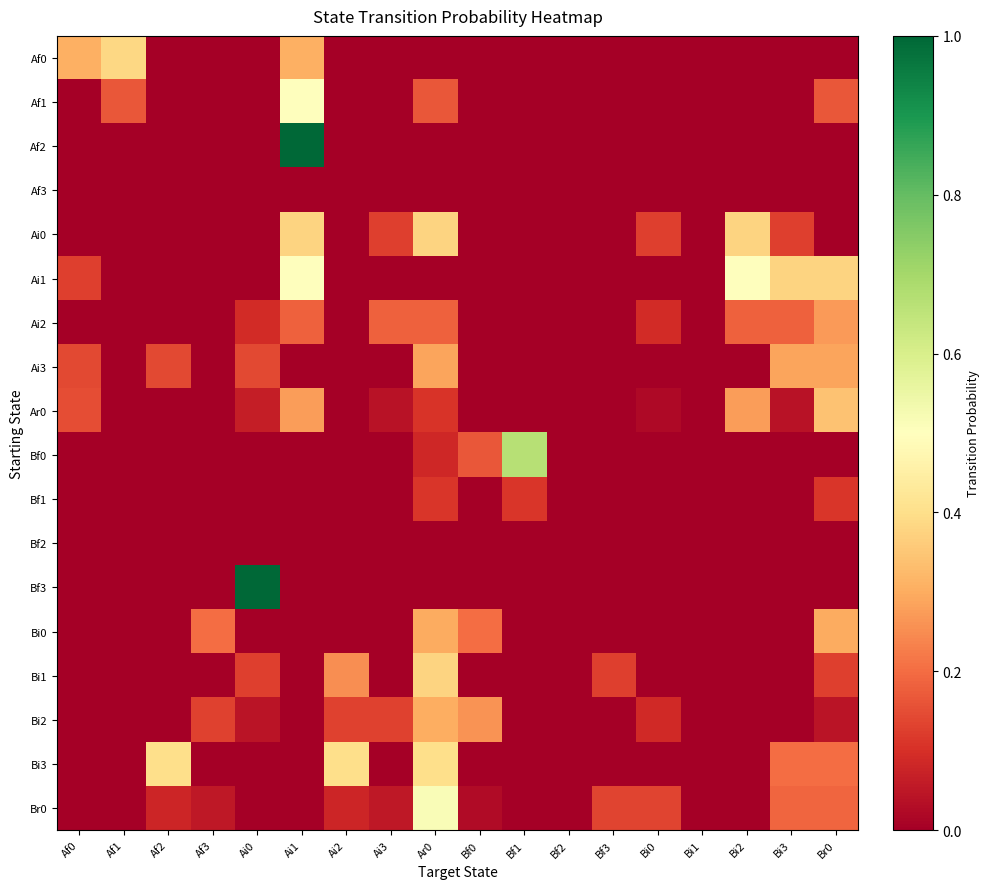

Reading left to right, what are all the values shown in this chart?

Af0: Af0=0.3	Af1=0.4	Af2=0.0	Af3=0.0	Ai0=0.0	Ai1=0.3	Ai2=0.0	Ai3=0.0	Ar0=0.0	Bf0=0.0	Bf1=0.0	Bf2=0.0	Bf3=0.0	Bi0=0.0	Bi1=0.0	Bi2=0.0	Bi3=0.0	Br0=0.0
Af1: Af0=0.0	Af1=0.2	Af2=0.0	Af3=0.0	Ai0=0.0	Ai1=0.5	Ai2=0.0	Ai3=0.0	Ar0=0.2	Bf0=0.0	Bf1=0.0	Bf2=0.0	Bf3=0.0	Bi0=0.0	Bi1=0.0	Bi2=0.0	Bi3=0.0	Br0=0.2
Af2: Af0=0.0	Af1=0.0	Af2=0.0	Af3=0.0	Ai0=0.0	Ai1=1.0	Ai2=0.0	Ai3=0.0	Ar0=0.0	Bf0=0.0	Bf1=0.0	Bf2=0.0	Bf3=0.0	Bi0=0.0	Bi1=0.0	Bi2=0.0	Bi3=0.0	Br0=0.0
Af3: Af0=0.0	Af1=0.0	Af2=0.0	Af3=0.0	Ai0=0.0	Ai1=0.0	Ai2=0.0	Ai3=0.0	Ar0=0.0	Bf0=0.0	Bf1=0.0	Bf2=0.0	Bf3=0.0	Bi0=0.0	Bi1=0.0	Bi2=0.0	Bi3=0.0	Br0=0.0
Ai0: Af0=0.0	Af1=0.0	Af2=0.0	Af3=0.0	Ai0=0.0	Ai1=0.4	Ai2=0.0	Ai3=0.1	Ar0=0.4	Bf0=0.0	Bf1=0.0	Bf2=0.0	Bf3=0.0	Bi0=0.1	Bi1=0.0	Bi2=0.4	Bi3=0.1	Br0=0.0
Ai1: Af0=0.1	Af1=0.0	Af2=0.0	Af3=0.0	Ai0=0.0	Ai1=0.5	Ai2=0.0	Ai3=0.0	Ar0=0.0	Bf0=0.0	Bf1=0.0	Bf2=0.0	Bf3=0.0	Bi0=0.0	Bi1=0.0	Bi2=0.5	Bi3=0.4	Br0=0.4
Ai2: Af0=0.0	Af1=0.0	Af2=0.0	Af3=0.0	Ai0=0.1	Ai1=0.2	Ai2=0.0	Ai3=0.2	Ar0=0.2	Bf0=0.0	Bf1=0.0	Bf2=0.0	Bf3=0.0	Bi0=0.1	Bi1=0.0	Bi2=0.2	Bi3=0.2	Br0=0.3
Ai3: Af0=0.1	Af1=0.0	Af2=0.1	Af3=0.0	Ai0=0.1	Ai1=0.0	Ai2=0.0	Ai3=0.0	Ar0=0.3	Bf0=0.0	Bf1=0.0	Bf2=0.0	Bf3=0.0	Bi0=0.0	Bi1=0.0	Bi2=0.0	Bi3=0.3	Br0=0.3
Ar0: Af0=0.1	Af1=0.0	Af2=0.0	Af3=0.0	Ai0=0.1	Ai1=0.3	Ai2=0.0	Ai3=0.0	Ar0=0.1	Bf0=0.0	Bf1=0.0	Bf2=0.0	Bf3=0.0	Bi0=0.0	Bi1=0.0	Bi2=0.3	Bi3=0.0	Br0=0.3
Bf0: Af0=0.0	Af1=0.0	Af2=0.0	Af3=0.0	Ai0=0.0	Ai1=0.0	Ai2=0.0	Ai3=0.0	Ar0=0.1	Bf0=0.2	Bf1=0.7	Bf2=0.0	Bf3=0.0	Bi0=0.0	Bi1=0.0	Bi2=0.0	Bi3=0.0	Br0=0.0
Bf1: Af0=0.0	Af1=0.0	Af2=0.0	Af3=0.0	Ai0=0.0	Ai1=0.0	Ai2=0.0	Ai3=0.0	Ar0=0.1	Bf0=0.0	Bf1=0.1	Bf2=0.0	Bf3=0.0	Bi0=0.0	Bi1=0.0	Bi2=0.0	Bi3=0.0	Br0=0.1
Bf2: Af0=0.0	Af1=0.0	Af2=0.0	Af3=0.0	Ai0=0.0	Ai1=0.0	Ai2=0.0	Ai3=0.0	Ar0=0.0	Bf0=0.0	Bf1=0.0	Bf2=0.0	Bf3=0.0	Bi0=0.0	Bi1=0.0	Bi2=0.0	Bi3=0.0	Br0=0.0
Bf3: Af0=0.0	Af1=0.0	Af2=0.0	Af3=0.0	Ai0=1.0	Ai1=0.0	Ai2=0.0	Ai3=0.0	Ar0=0.0	Bf0=0.0	Bf1=0.0	Bf2=0.0	Bf3=0.0	Bi0=0.0	Bi1=0.0	Bi2=0.0	Bi3=0.0	Br0=0.0
Bi0: Af0=0.0	Af1=0.0	Af2=0.0	Af3=0.2	Ai0=0.0	Ai1=0.0	Ai2=0.0	Ai3=0.0	Ar0=0.3	Bf0=0.2	Bf1=0.0	Bf2=0.0	Bf3=0.0	Bi0=0.0	Bi1=0.0	Bi2=0.0	Bi3=0.0	Br0=0.3
Bi1: Af0=0.0	Af1=0.0	Af2=0.0	Af3=0.0	Ai0=0.1	Ai1=0.0	Ai2=0.2	Ai3=0.0	Ar0=0.4	Bf0=0.0	Bf1=0.0	Bf2=0.0	Bf3=0.1	Bi0=0.0	Bi1=0.0	Bi2=0.0	Bi3=0.0	Br0=0.1
Bi2: Af0=0.0	Af1=0.0	Af2=0.0	Af3=0.1	Ai0=0.0	Ai1=0.0	Ai2=0.1	Ai3=0.1	Ar0=0.3	Bf0=0.3	Bf1=0.0	Bf2=0.0	Bf3=0.0	Bi0=0.1	Bi1=0.0	Bi2=0.0	Bi3=0.0	Br0=0.0
Bi3: Af0=0.0	Af1=0.0	Af2=0.4	Af3=0.0	Ai0=0.0	Ai1=0.0	Ai2=0.4	Ai3=0.0	Ar0=0.4	Bf0=0.0	Bf1=0.0	Bf2=0.0	Bf3=0.0	Bi0=0.0	Bi1=0.0	Bi2=0.0	Bi3=0.2	Br0=0.2
Br0: Af0=0.0	Af1=0.0	Af2=0.1	Af3=0.1	Ai0=0.0	Ai1=0.0	Ai2=0.1	Ai3=0.1	Ar0=0.5	Bf0=0.0	Bf1=0.0	Bf2=0.0	Bf3=0.1	Bi0=0.1	Bi1=0.0	Bi2=0.0	Bi3=0.2	Br0=0.2